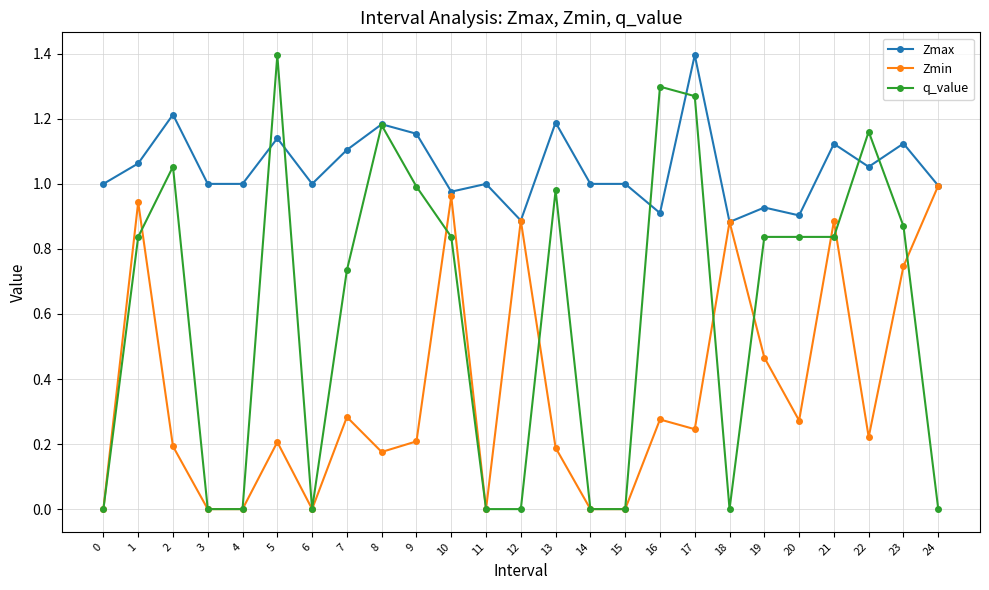

What is the value of the q_value point at the 6th from the left?

1.4